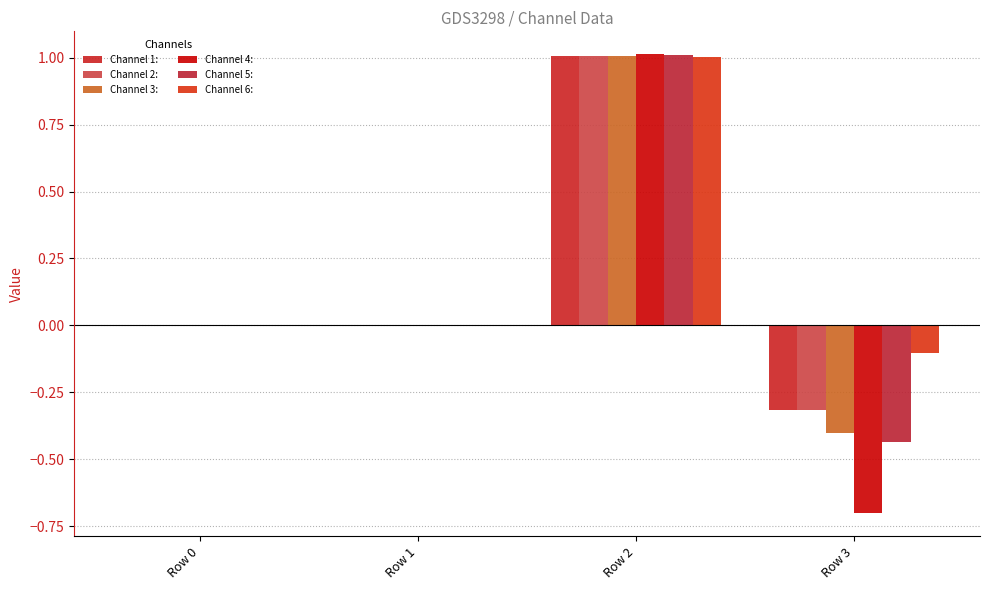

Which series has the widest spread of values?

Channel 4: